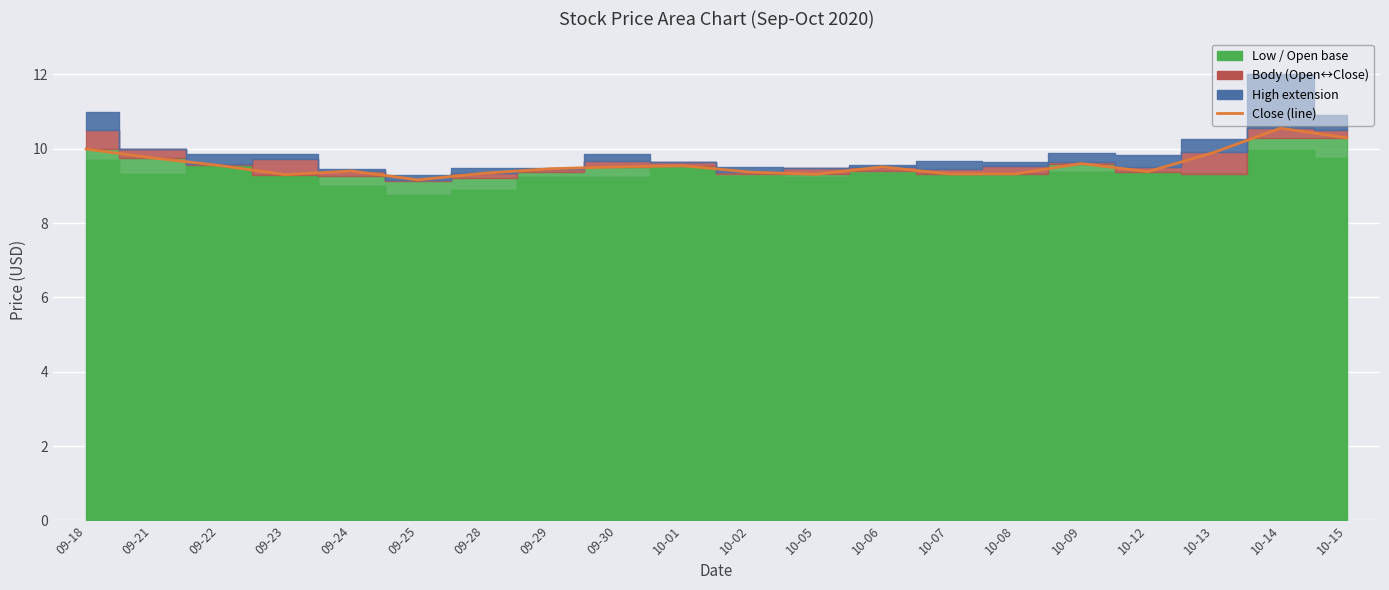

At which label is the value closest to 9?

09-25